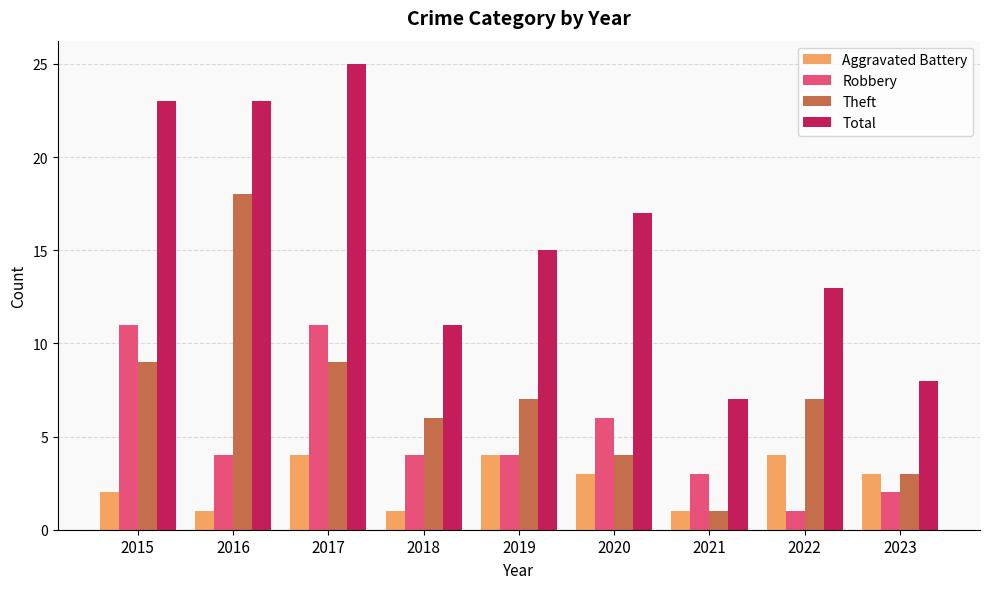

List the series in order of their overall mean, highest first.

Total, Theft, Robbery, Aggravated Battery